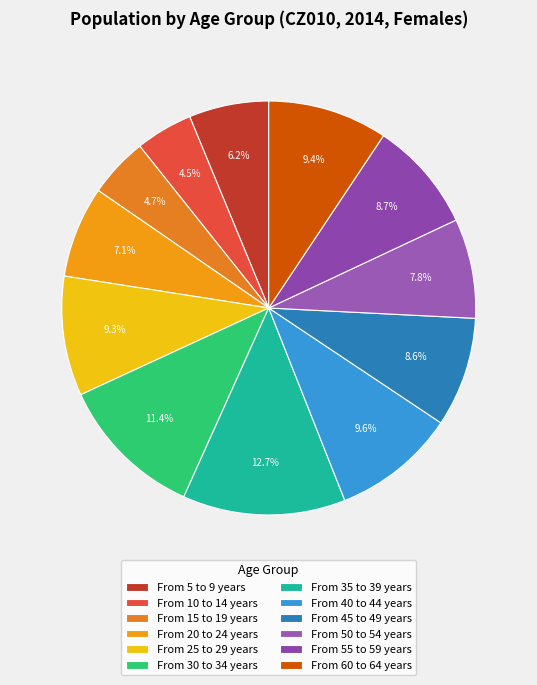

Count the number of slices in the pie.

12